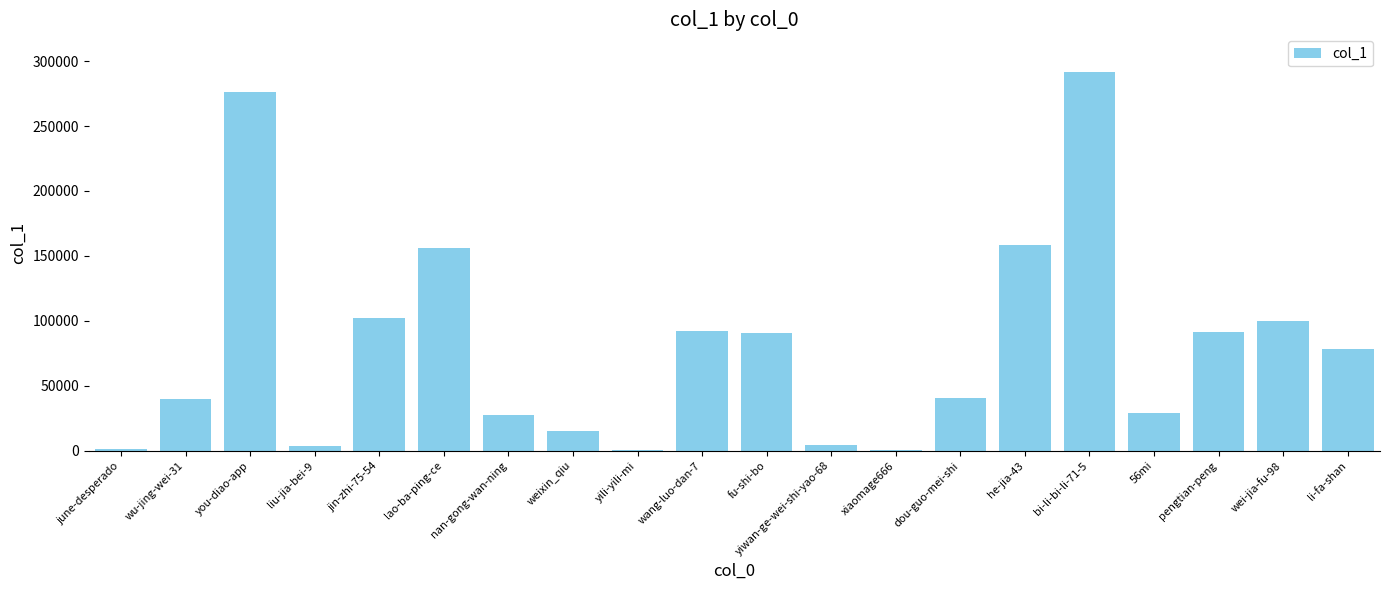

Are the bars grouped side by side (vs. stacked)?

No